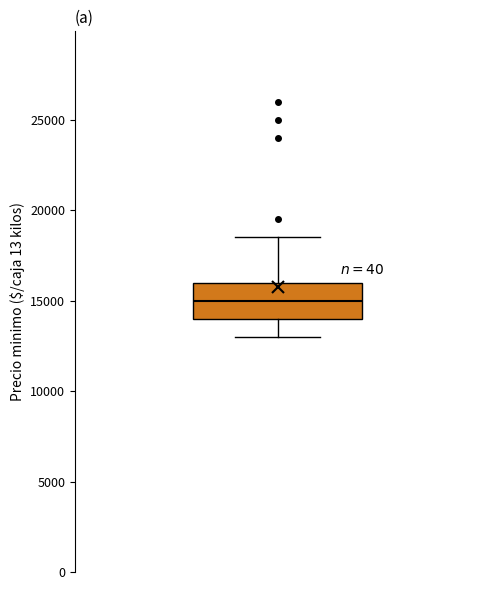

Transcribe this box plot: give where the median line is, the range the box spans, and where the two whiskers end, as read against the y-axis. The values are not printed on the chart, so give them approximately, as read against the axis.

median 15000, box 14000 to 16000, whiskers 13000 to 18500